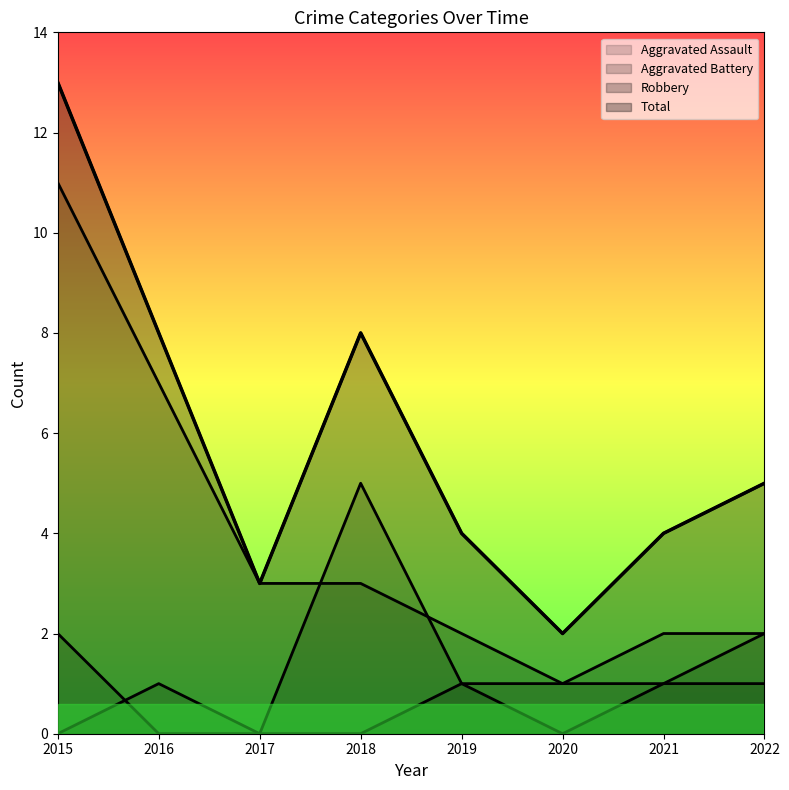

Where do Aggravated Battery and Aggravated Assault first cross each other?

2015 and 2016